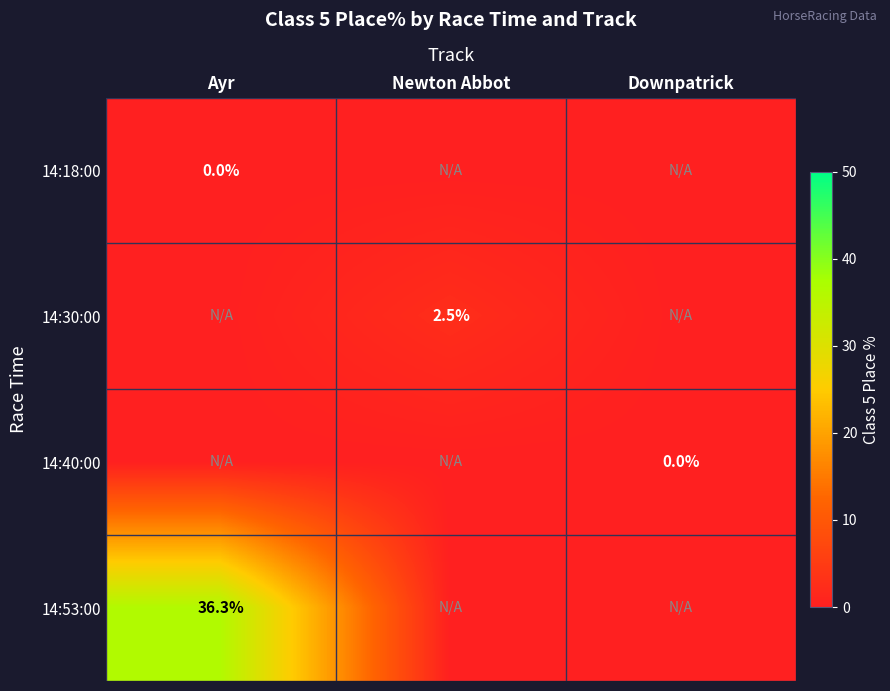

Between Ayr and Newton Abbot, which is larger?

Ayr